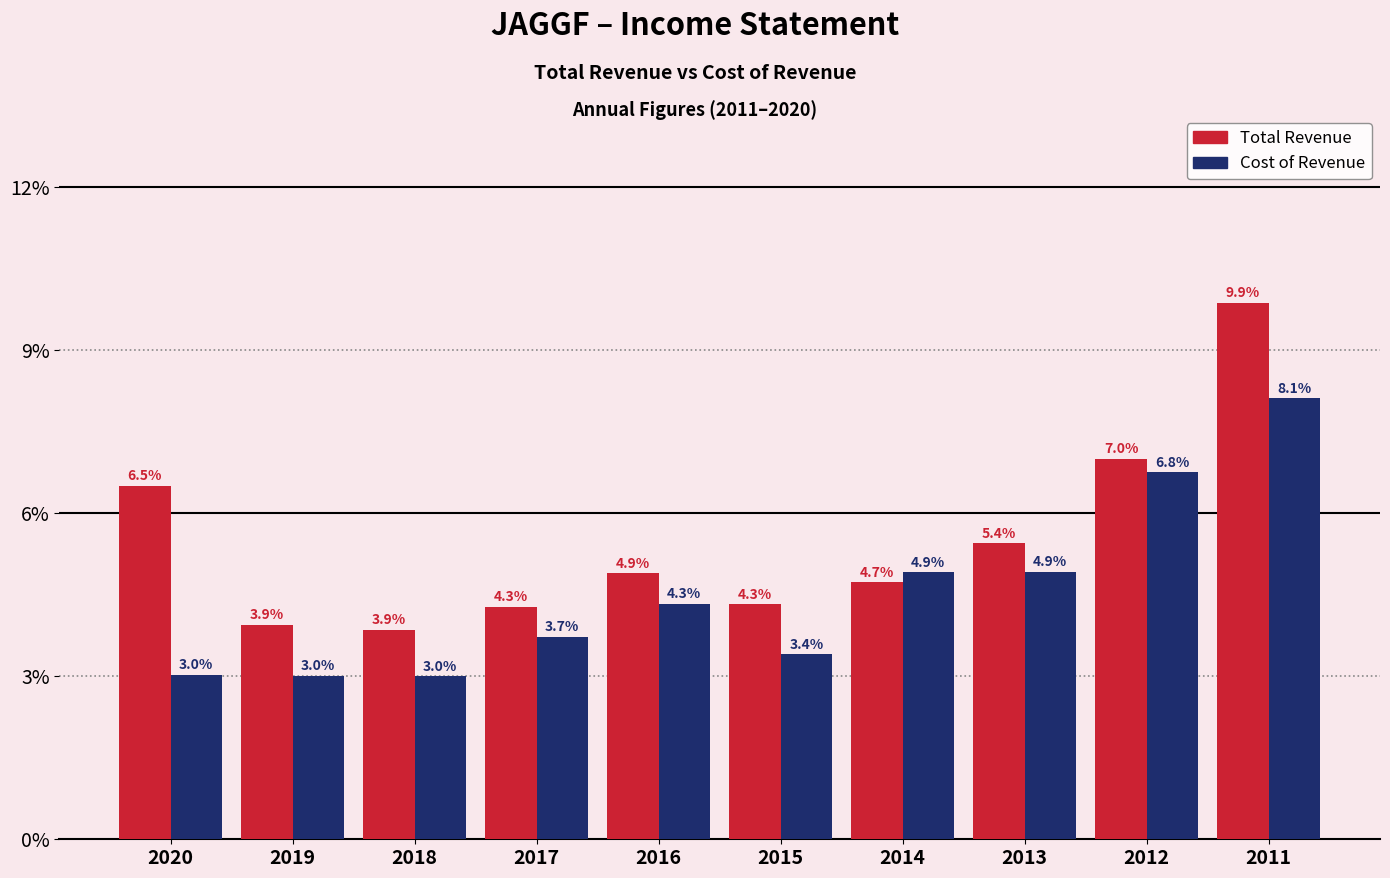

Reading left to right, what are all the values shown in this chart?

Total Revenue: 6.5	3.9	3.9	4.3	4.9	4.3	4.7	5.4	7.0	9.9
Cost of Revenue: 3.0	3.0	3.0	3.7	4.3	3.4	4.9	4.9	6.8	8.1